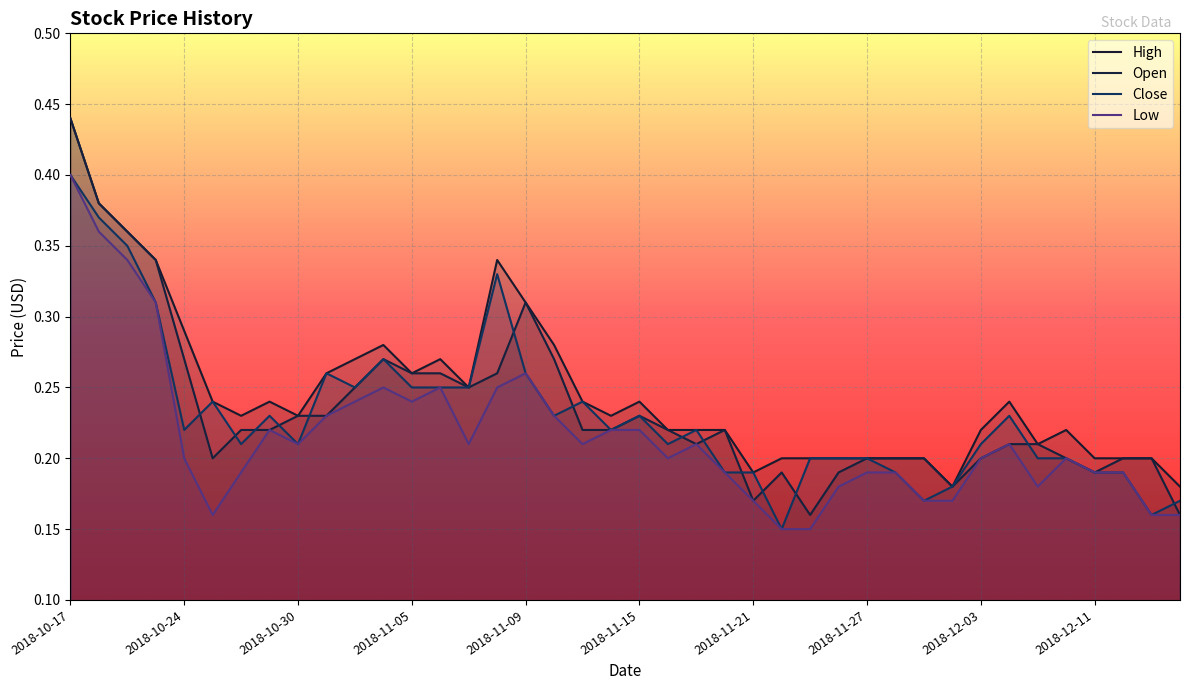

What position from the right is 2018-12-03?

8